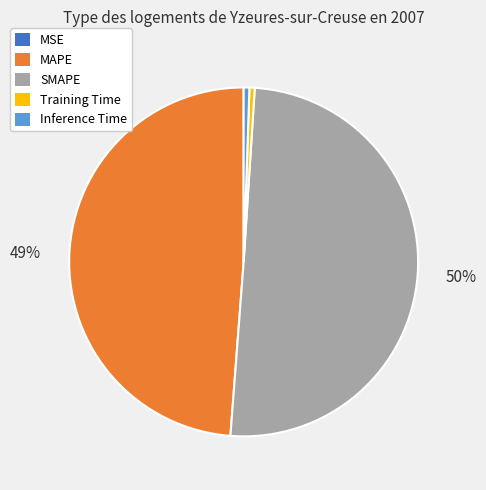

To the nearest percent, what is the average slice percentage?

20%